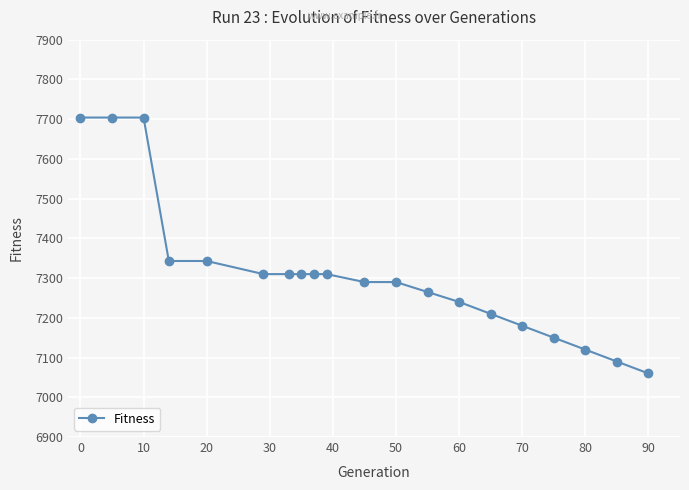

What is the sum of all values?

146243